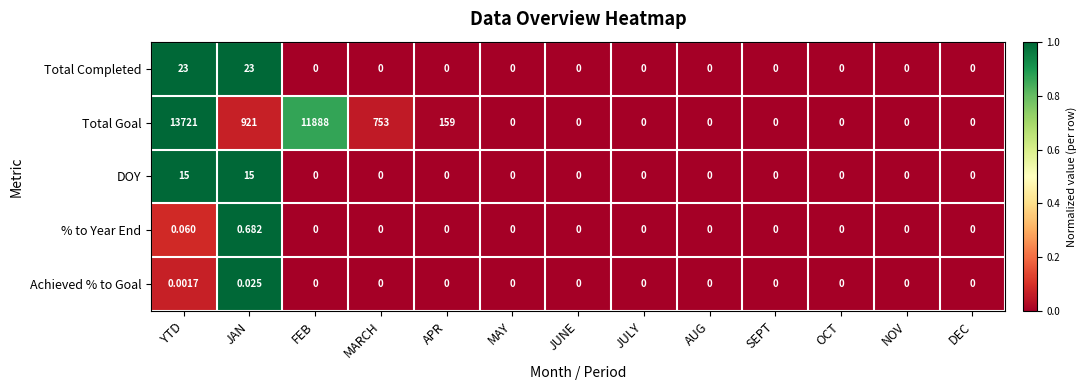

Which series has the largest range (max minus min)?

Total Goal